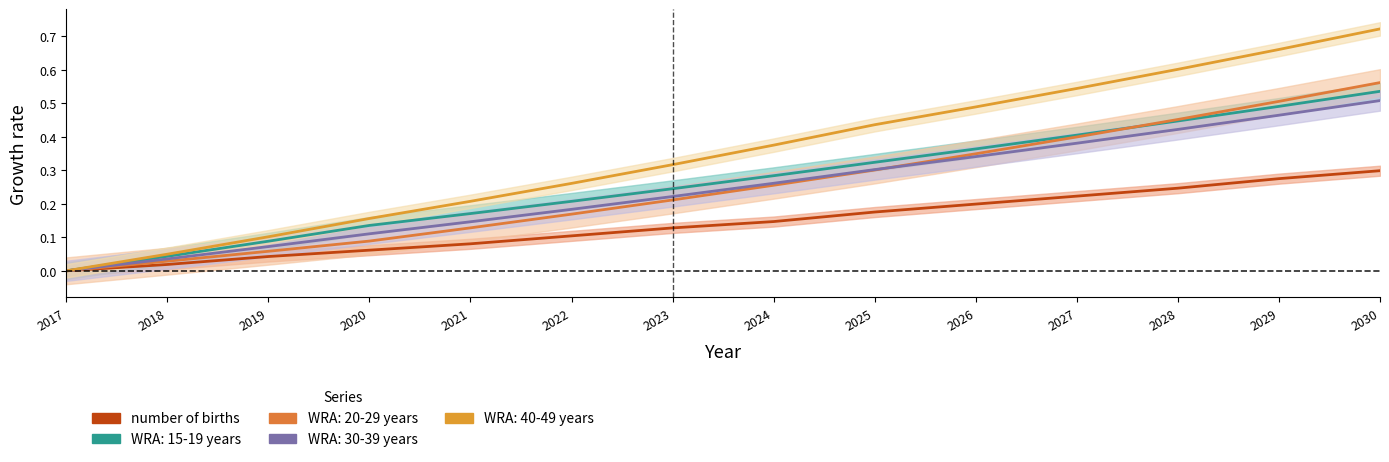

True or false: WRA: 20-29 years and WRA: 40-49 years intersect in this chart.

False